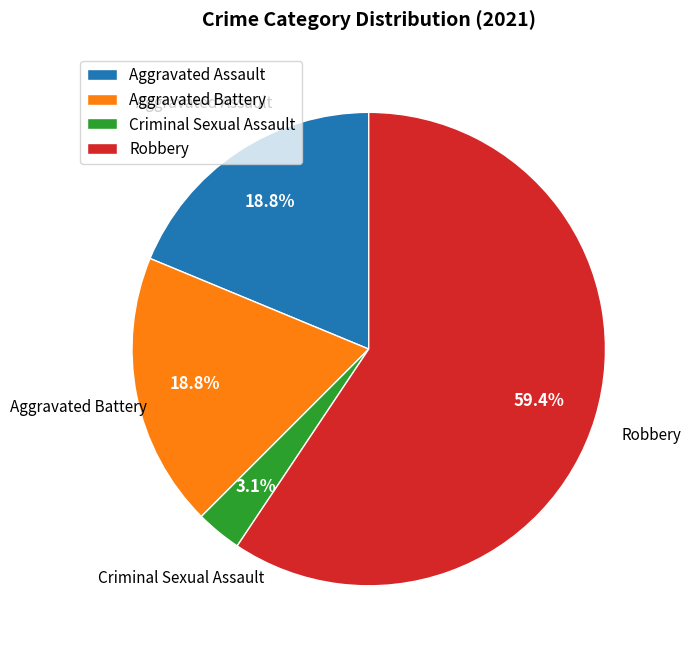

Do Robbery and Aggravated Battery together represent more than half of the pie?

Yes